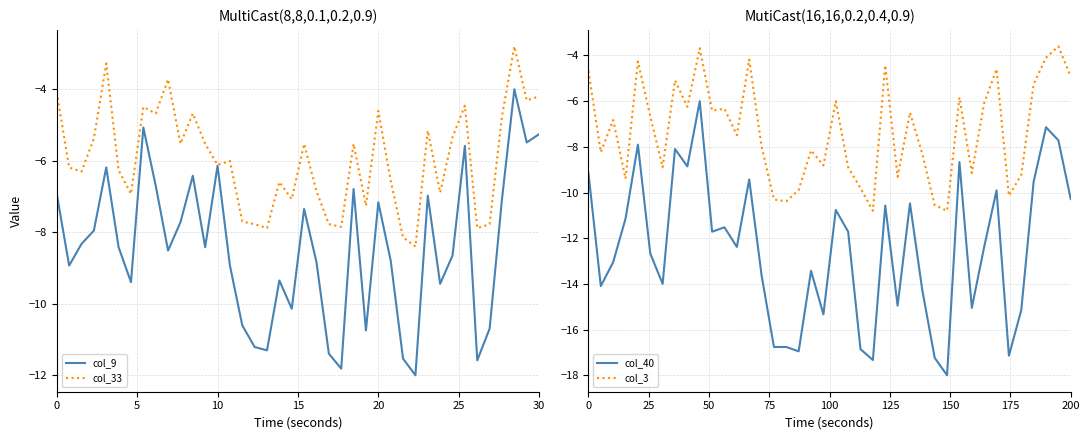

What is the minimum value for col_33?

-8.4